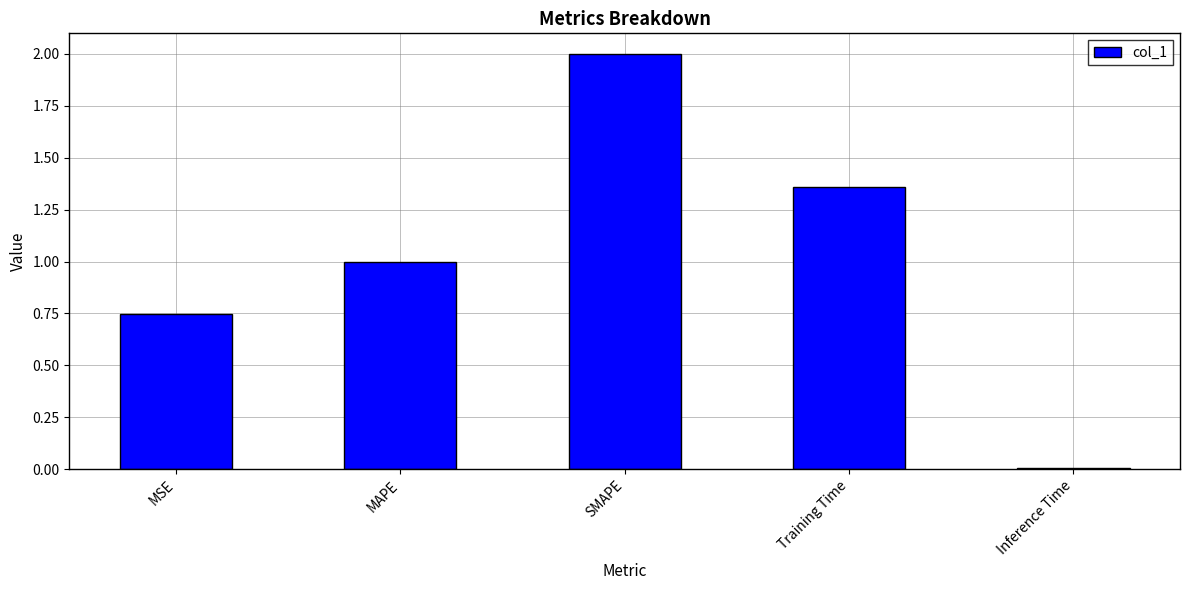

The chart shows a value of 0.4 at Training Time. True or false?

False